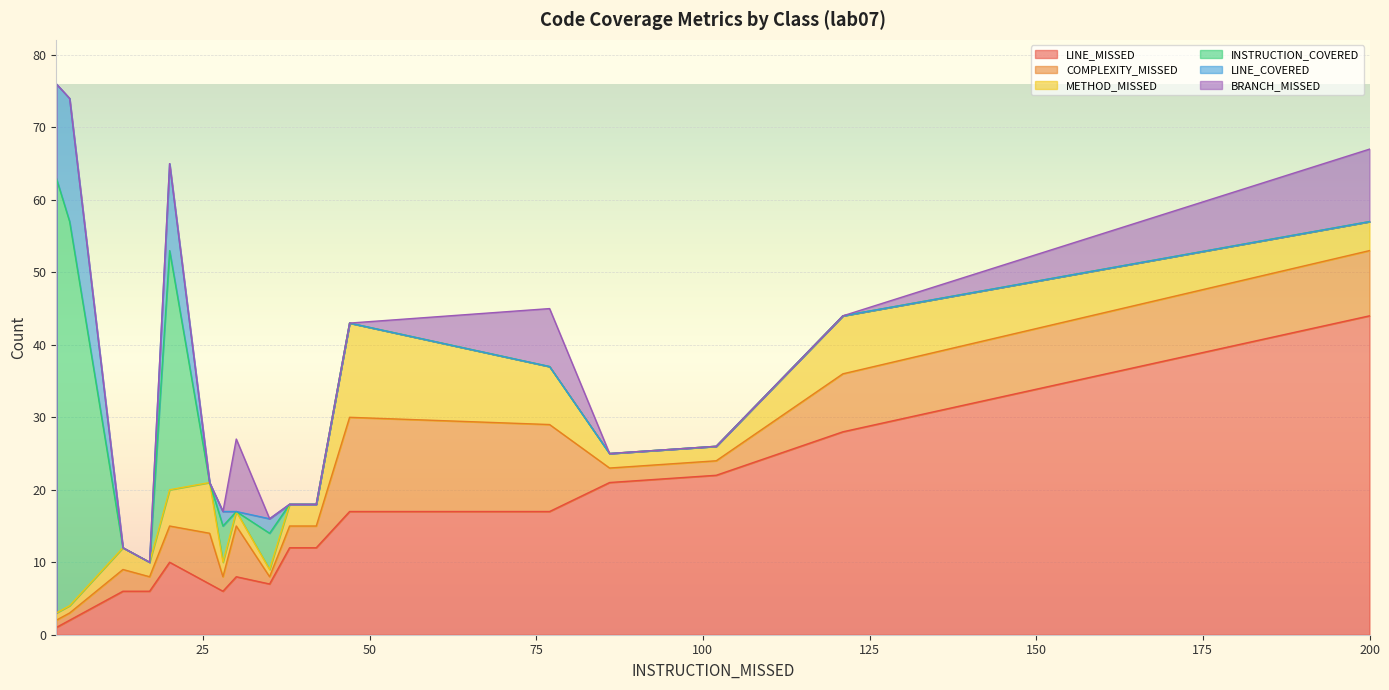

How many distinct data groups are displayed?

6